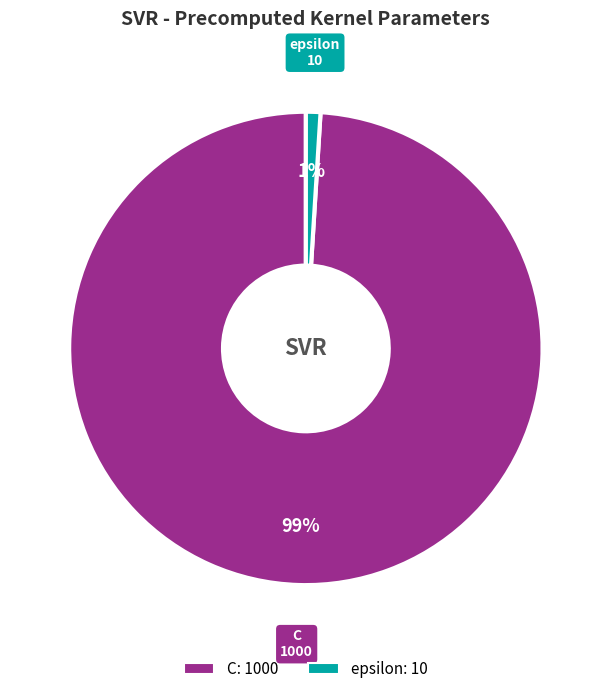

What percentage is the epsilon slice, to the nearest percent?

1%